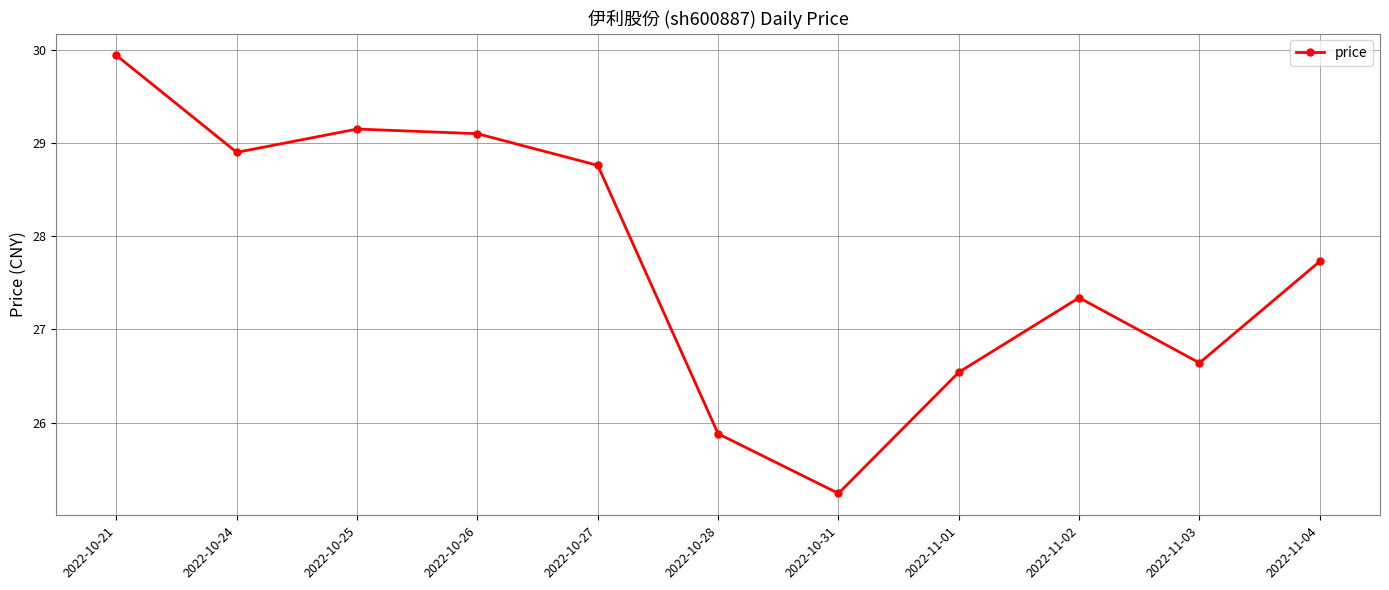

The chart shows a value of 25.9 at 2022-10-28. True or false?

True